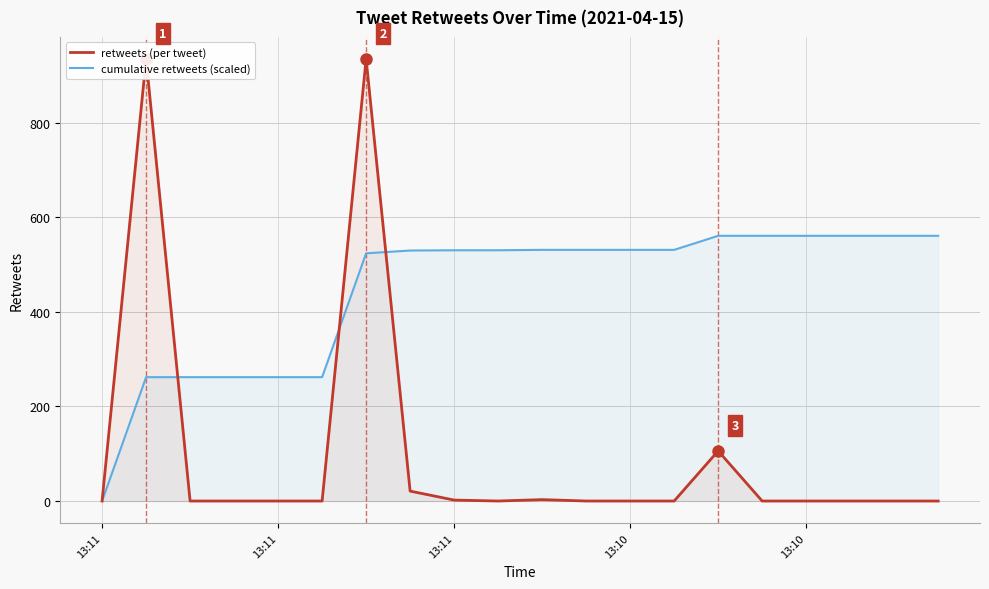

Where is the first local minimum for retweets (per tweet)?

9